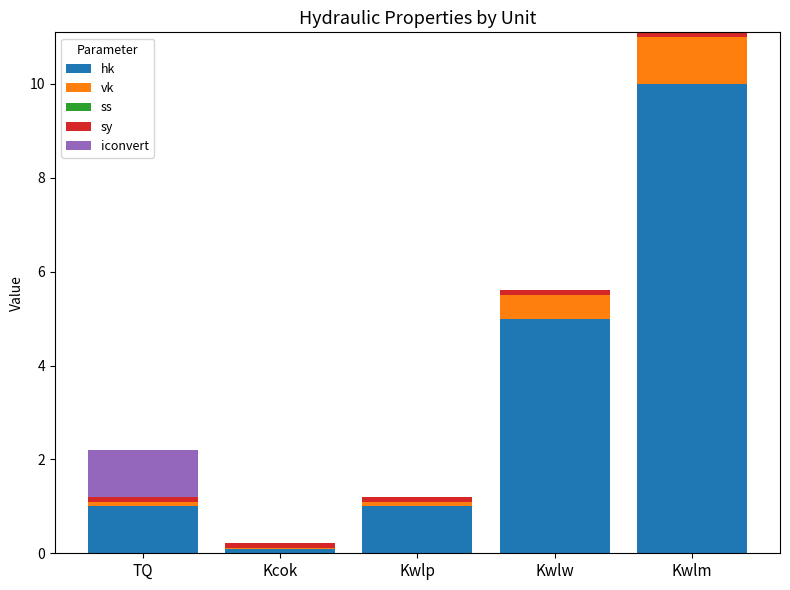

What is the highest value of the hk series?

10.0